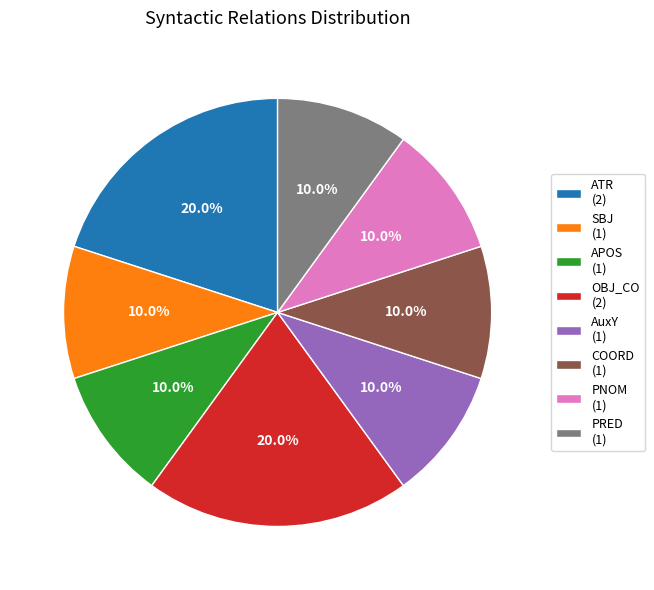

To the nearest percent, what is the combined percentage of PRED and PNOM?

20%